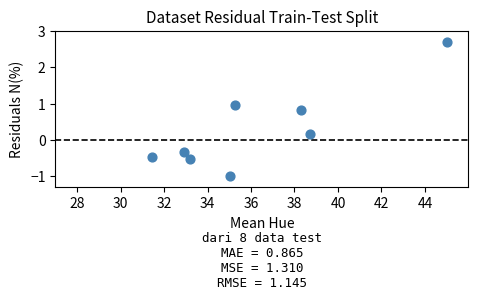

What is the average X value?

36.2